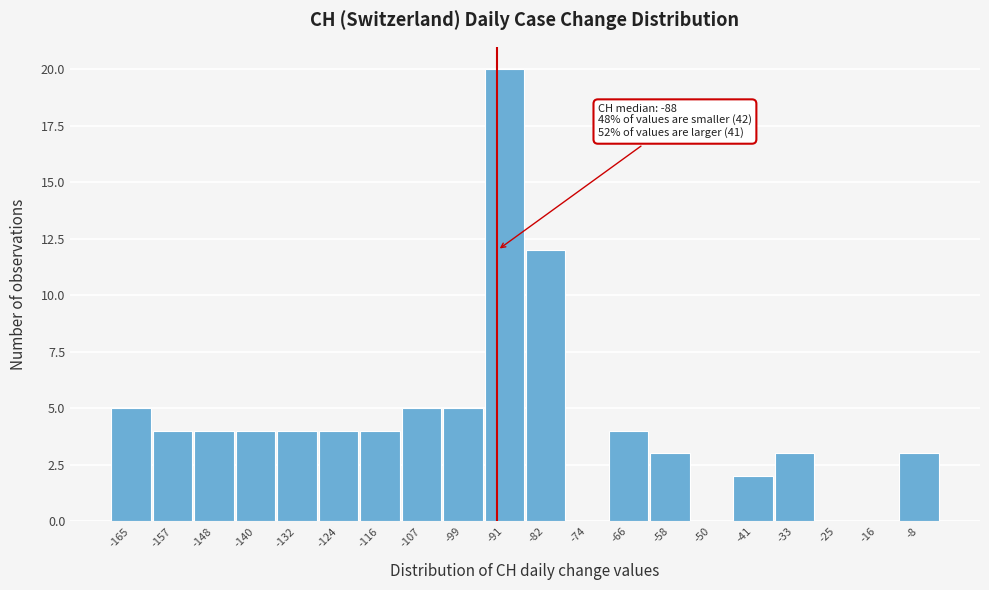

Reading left to right, extract all data points from this chart.

-165=5	-157=4	-148=4	-140=4	-132=4	-124=4	-116=4	-107=5	-99=5	-91=20	-82=12	-74=0	-66=4	-58=3	-50=0	-41=2	-33=3	-25=0	-16=0	-8=3